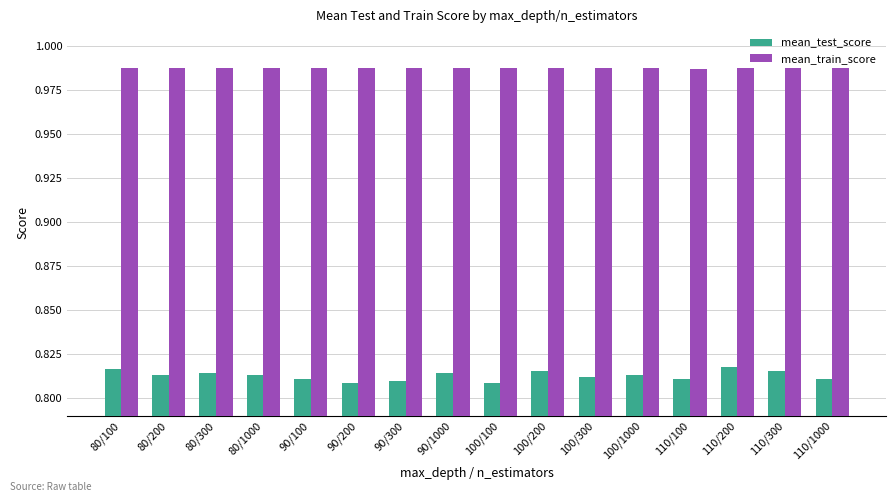

Which series has the largest range (max minus min)?

mean_test_score